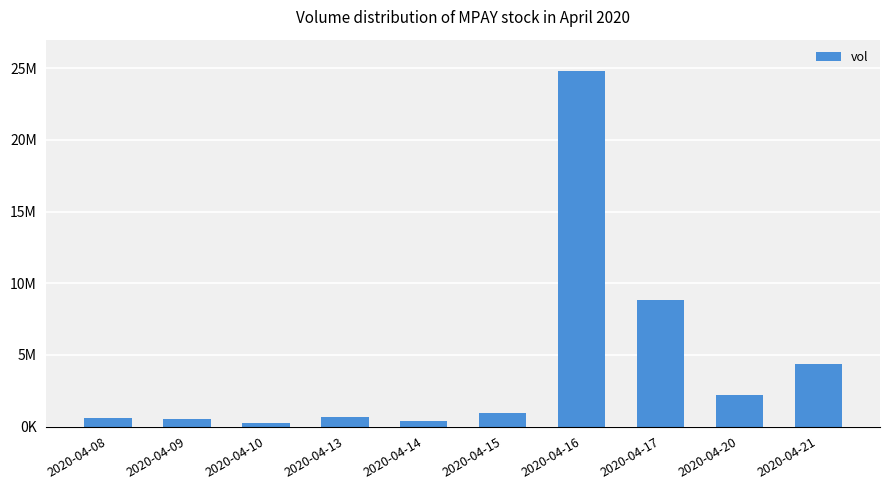

At which category does the chart reach its peak across all series?

2020-04-16